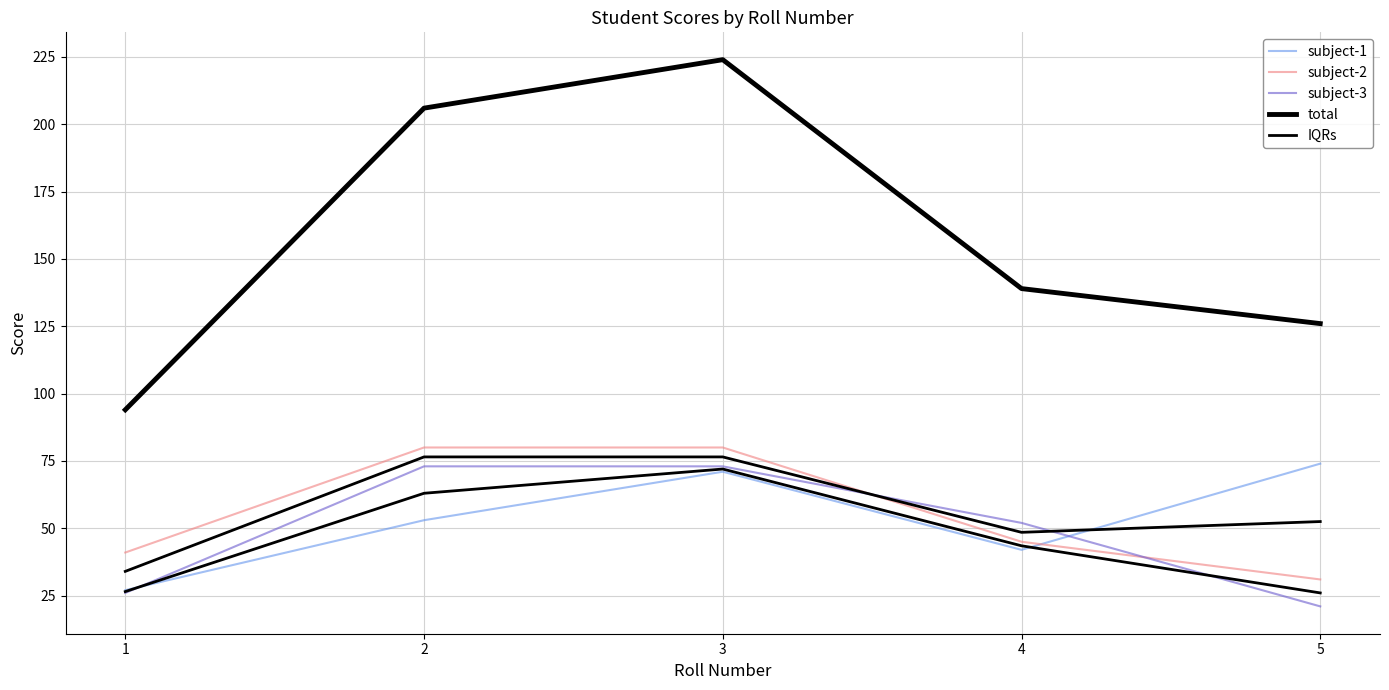

What is the minimum value shown in the chart?

21.0